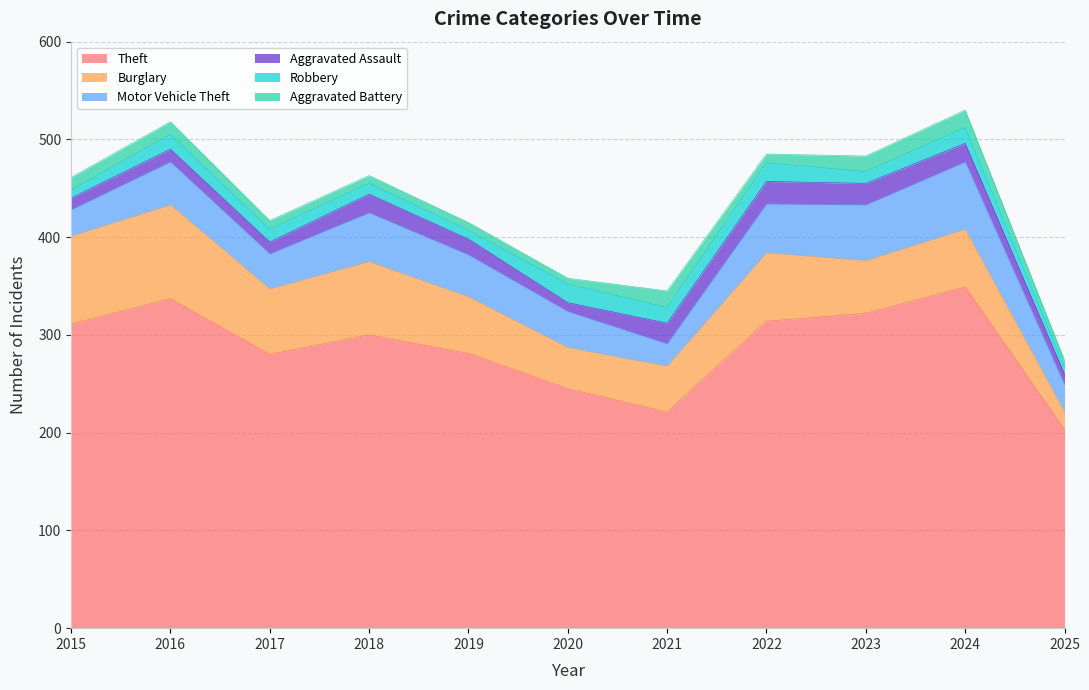

At 2023, list the series in order from largest to smallest.

Theft, Motor Vehicle Theft, Burglary, Aggravated Assault, Aggravated Battery, Robbery